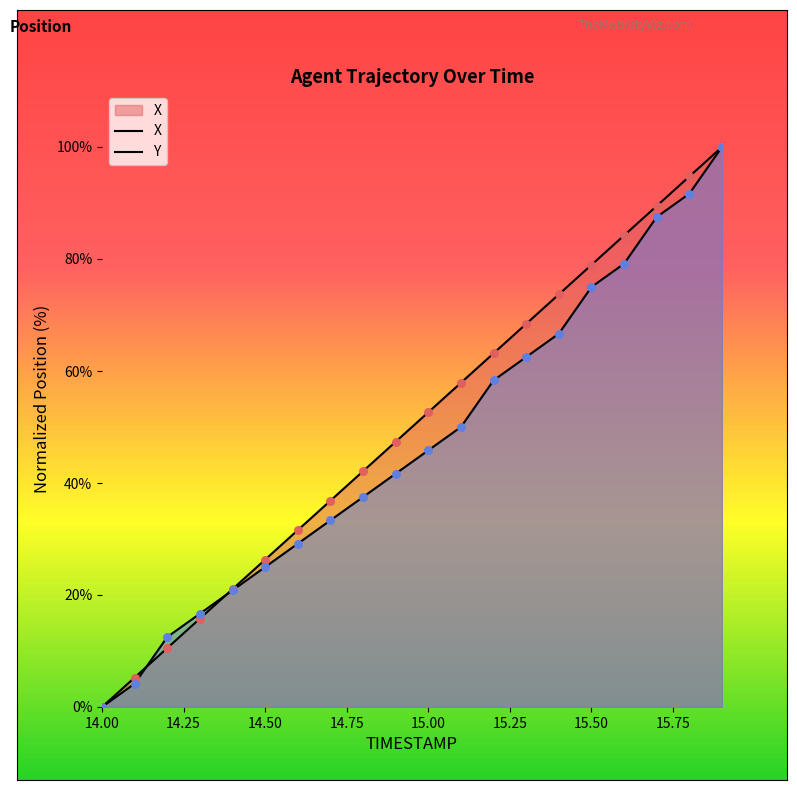

Which series has the largest Y range (max minus min)?

X